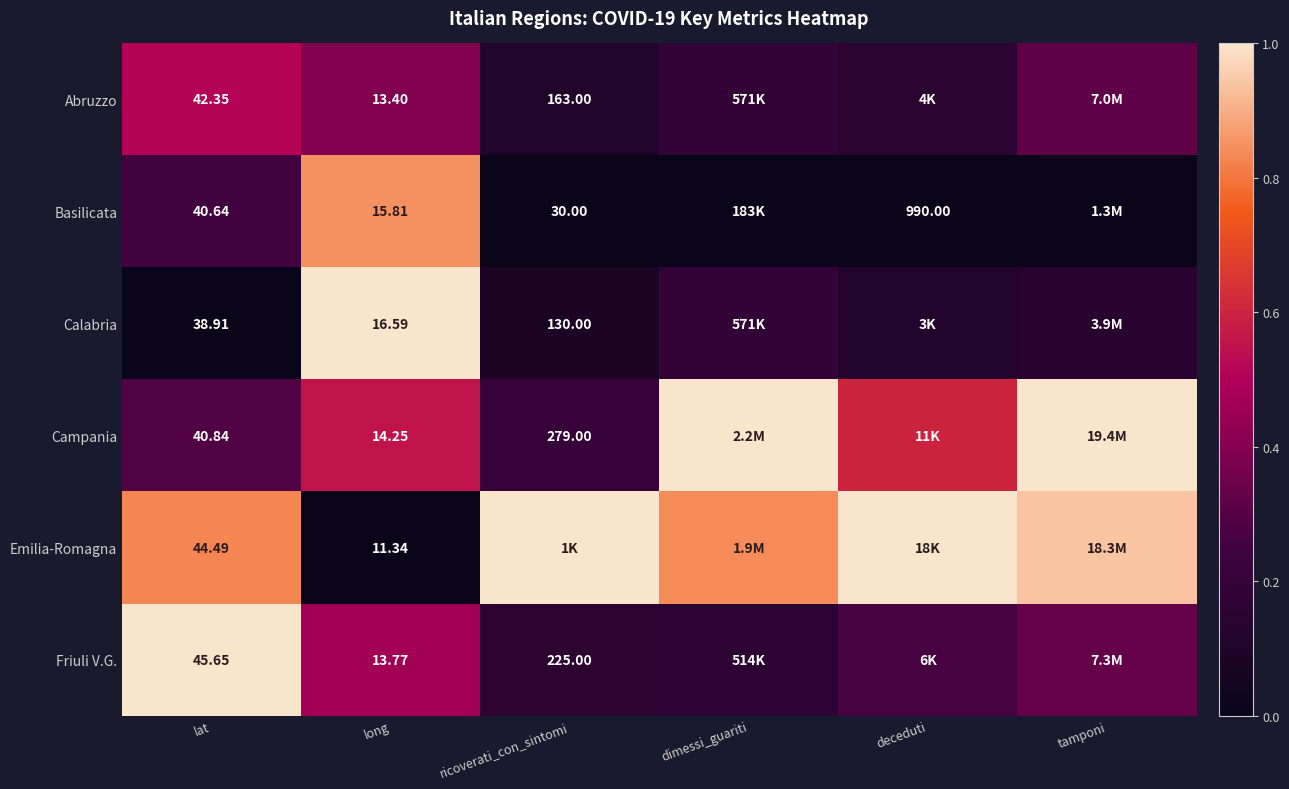

The Abruzzo series shows 0.8 at lat. True or false?

False